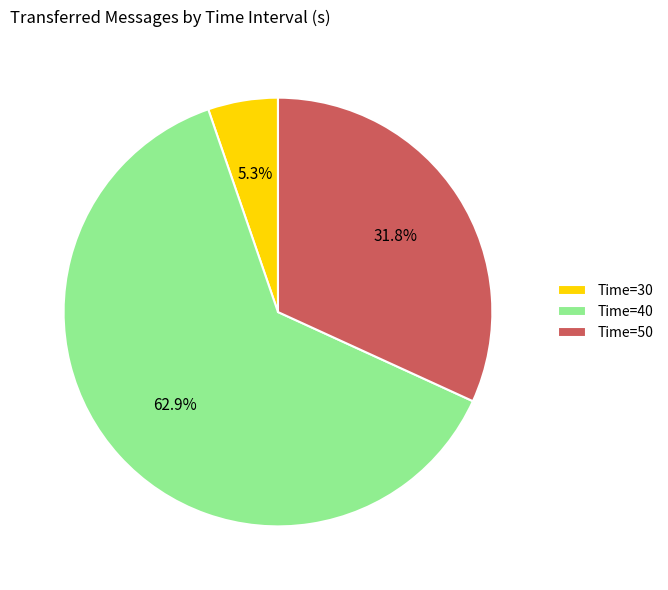

How many slices are in this pie chart?

3